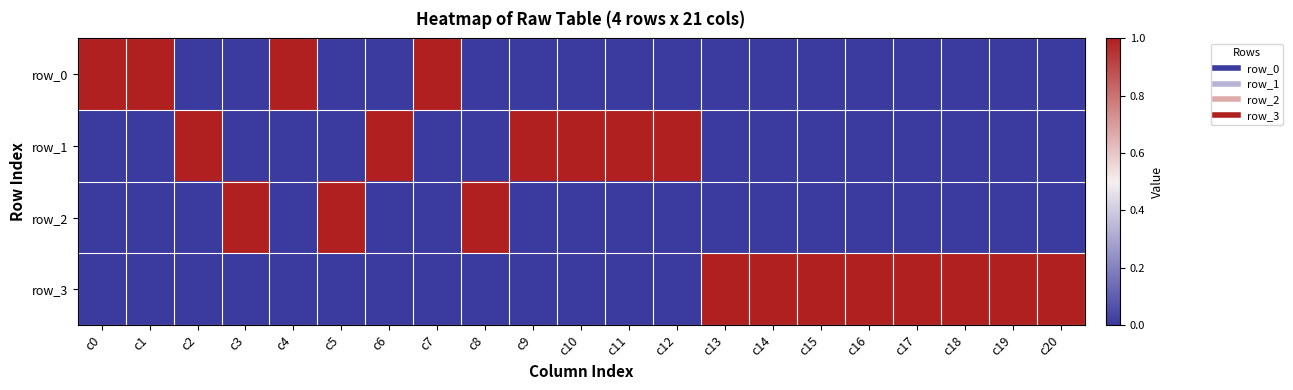

What is the difference between the maximum and minimum values in the row_0 series?

1